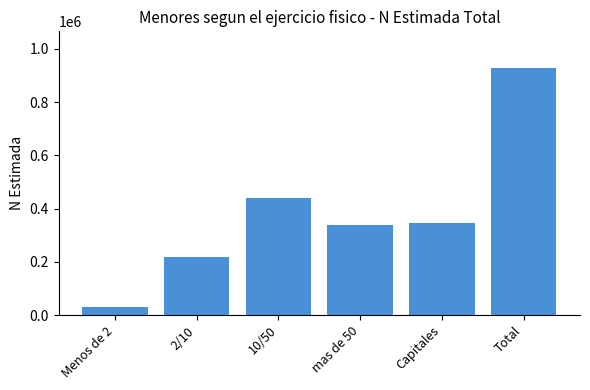

True or false: the data shows 338760 at mas de 50.

True